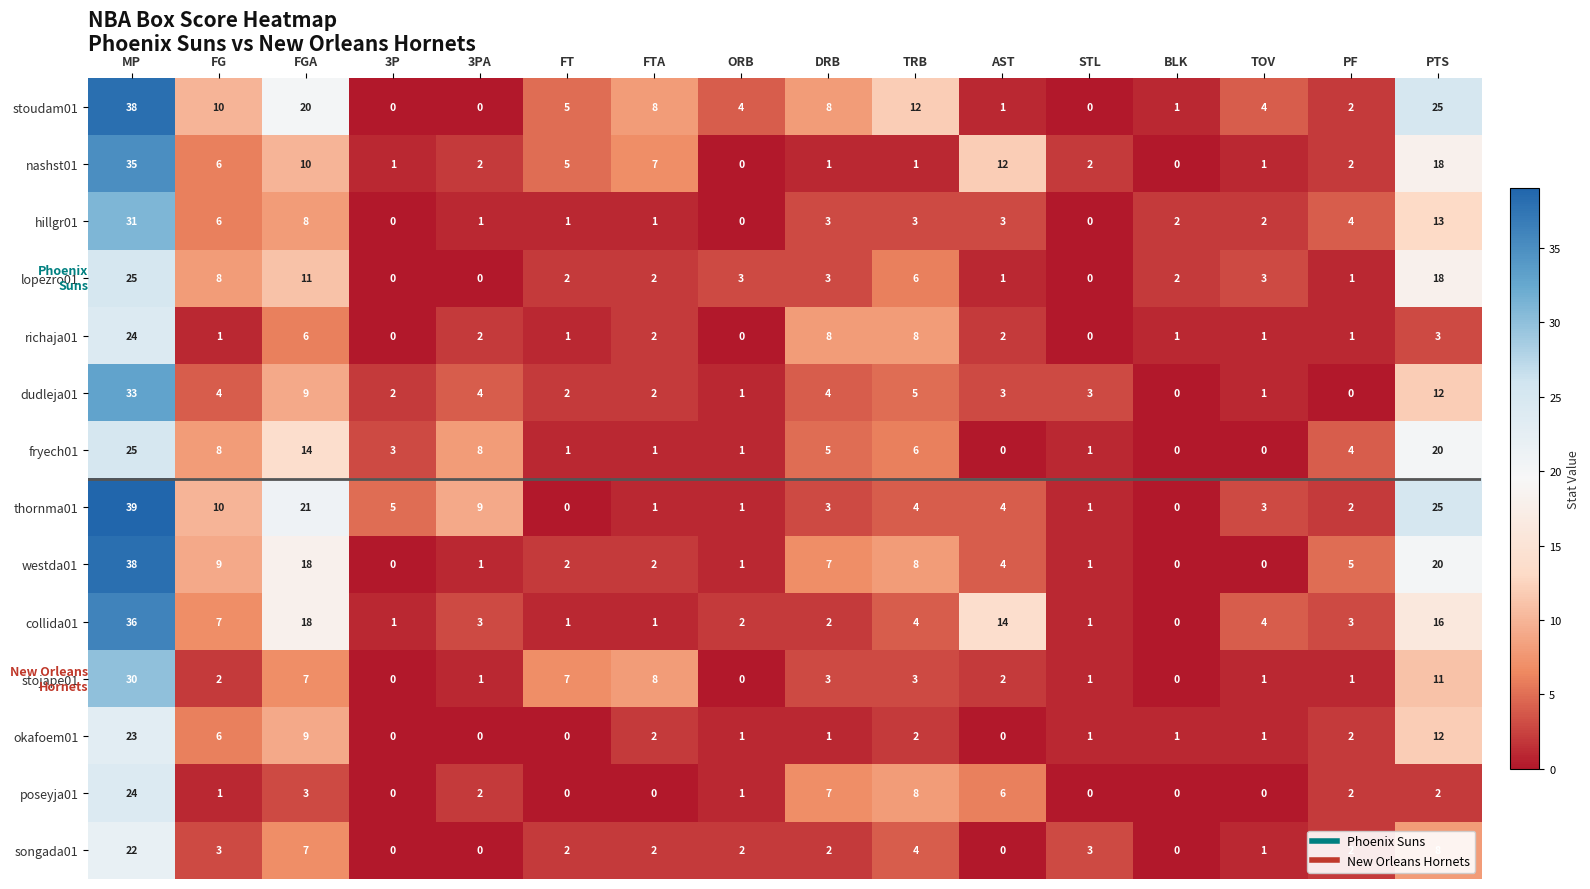

At which label does westda01 first exceed 4?

MP